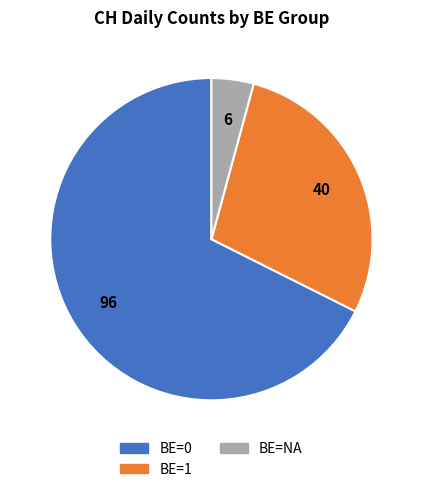

Rank the categories by value from lowest to highest.

BE=NA, BE=1, BE=0